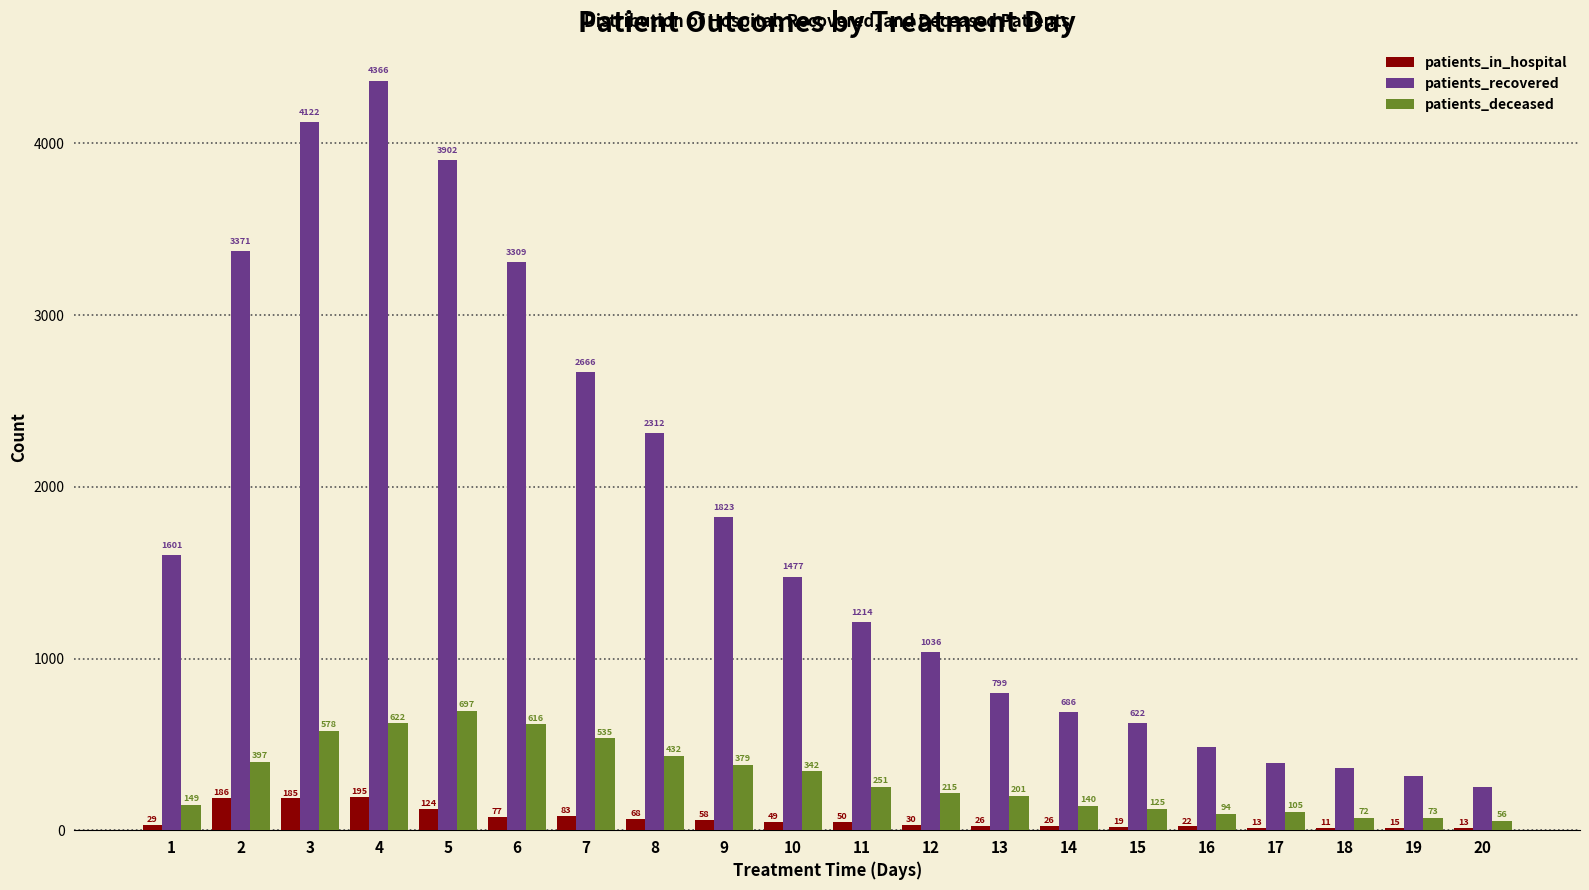

At which category is the sum across all series the highest?

4